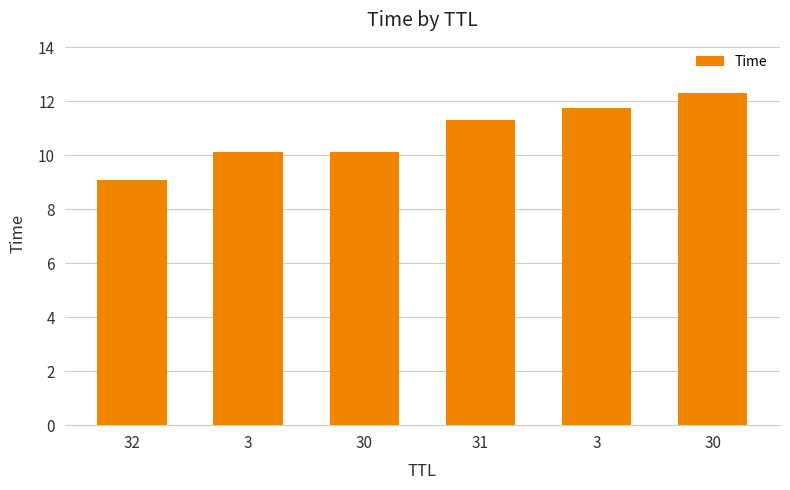

What is the label of the 2nd bar from the left?

3